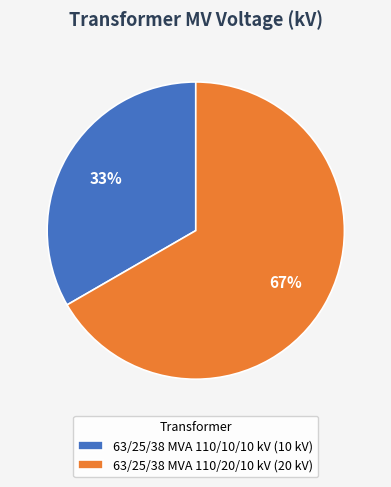

Count the number of slices in the pie.

2